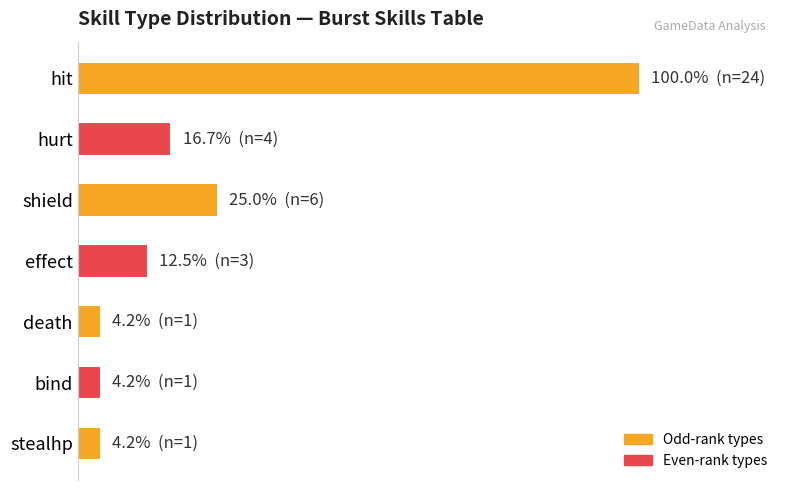

Does the chart contain any negative values?

No